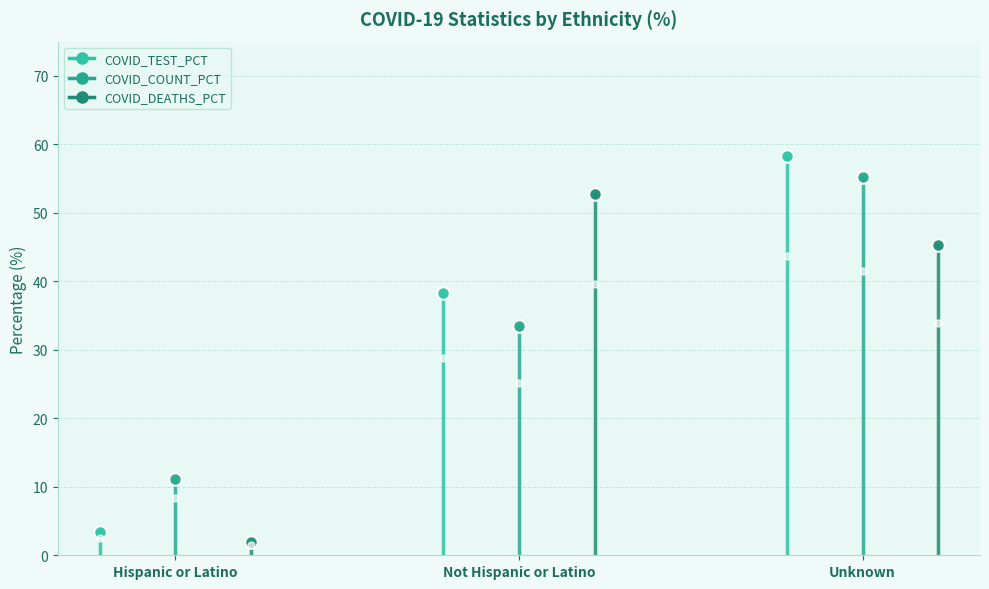

How many lines are shown in the chart?

3